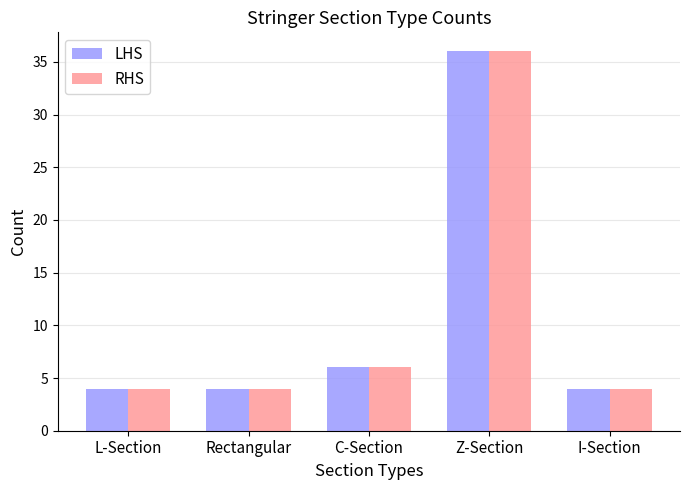

What position from the left is C-Section?

3